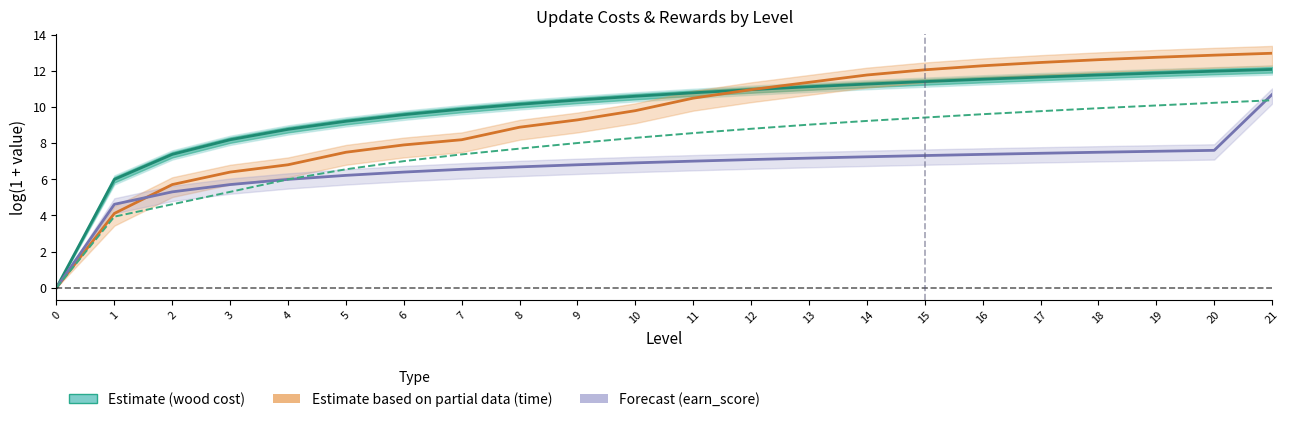

Which series has the largest total across all categories?

wood (update cost)